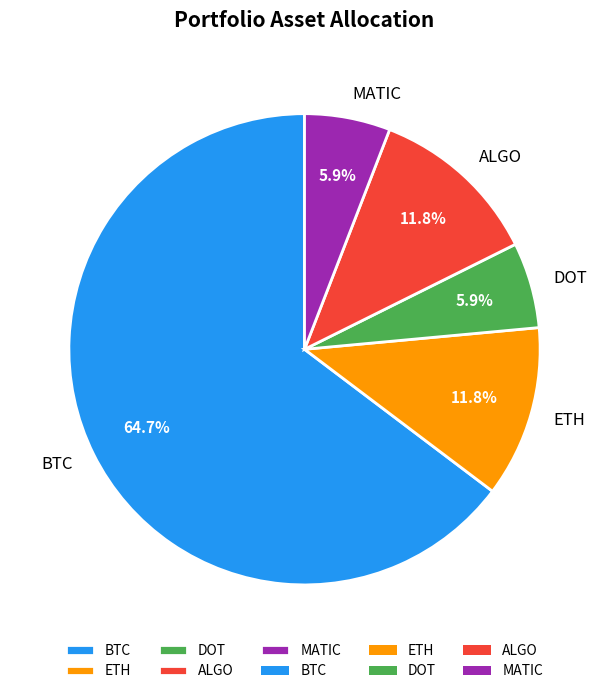

To the nearest percent, what is the combined percentage of BTC and ETH?

76%